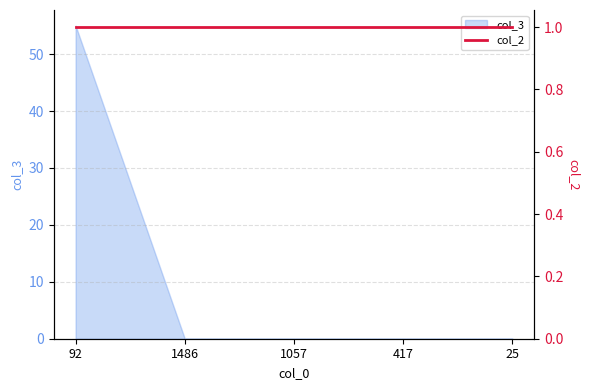

The value of col_3 at 417 is 0. True or false?

True